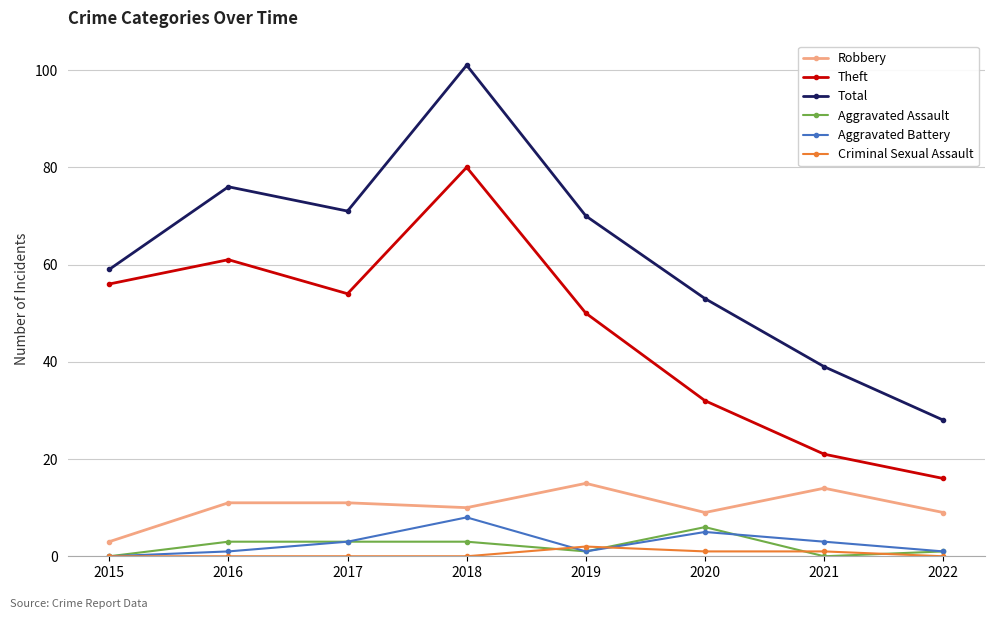

What is the difference between the maximum and minimum values in the Aggravated Assault series?

6